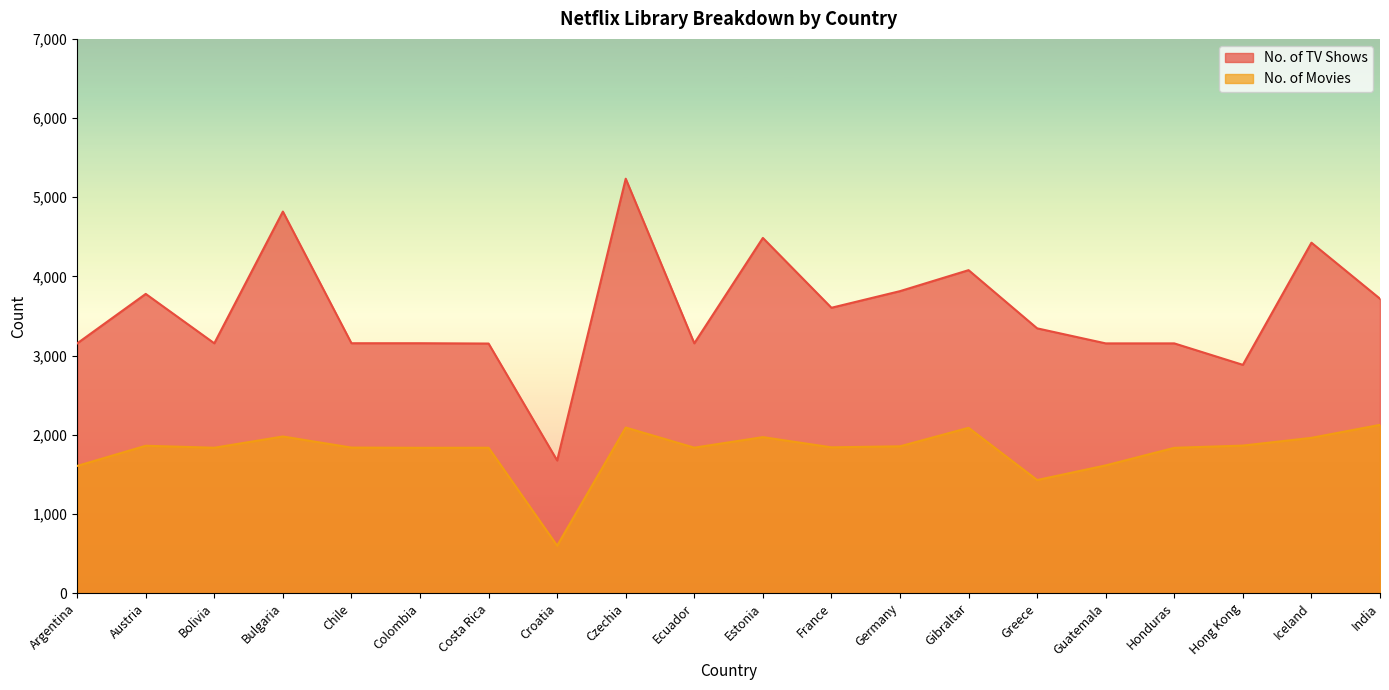

What is the value of the No. of Movies point at the 14th from the left?

2088